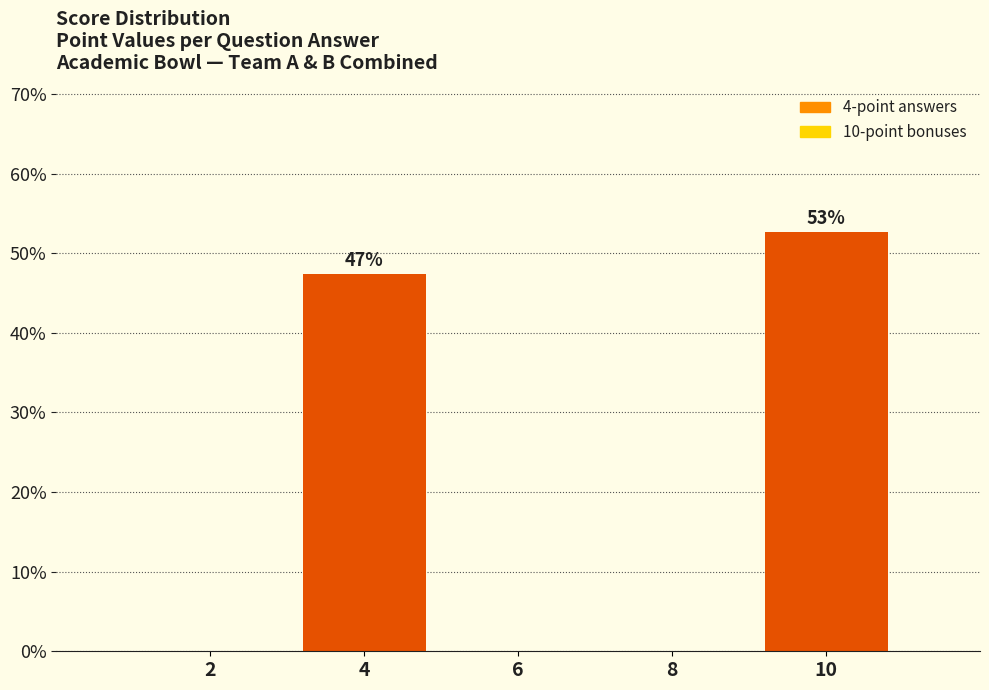

Reading left to right, what are all the values shown in this chart?

2=0.0	4=47.4	6=0.0	8=0.0	10=52.6